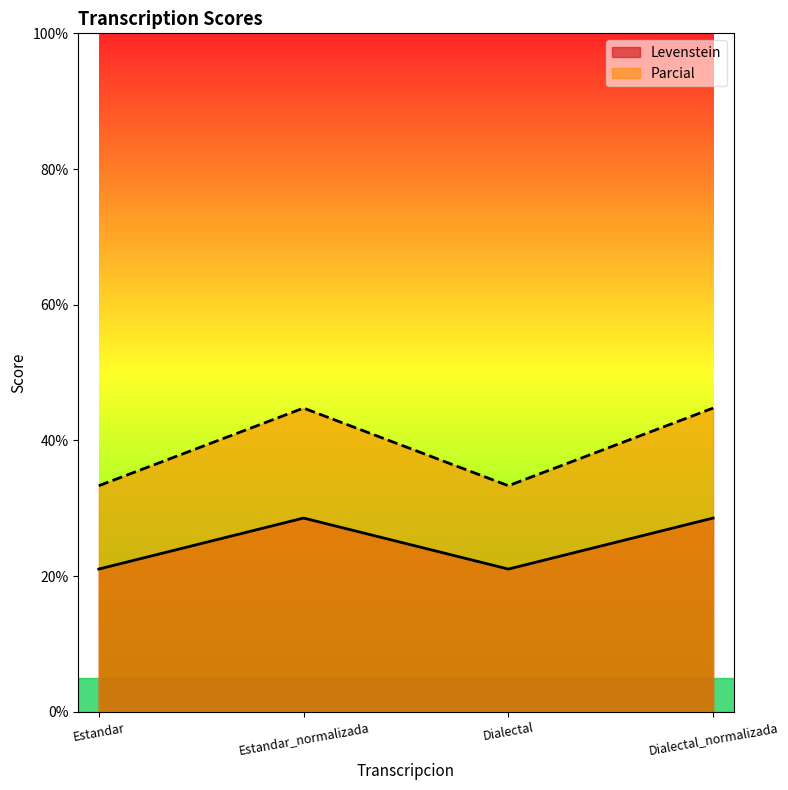

Which category has the lowest value in the Levenstein series?

Estandar